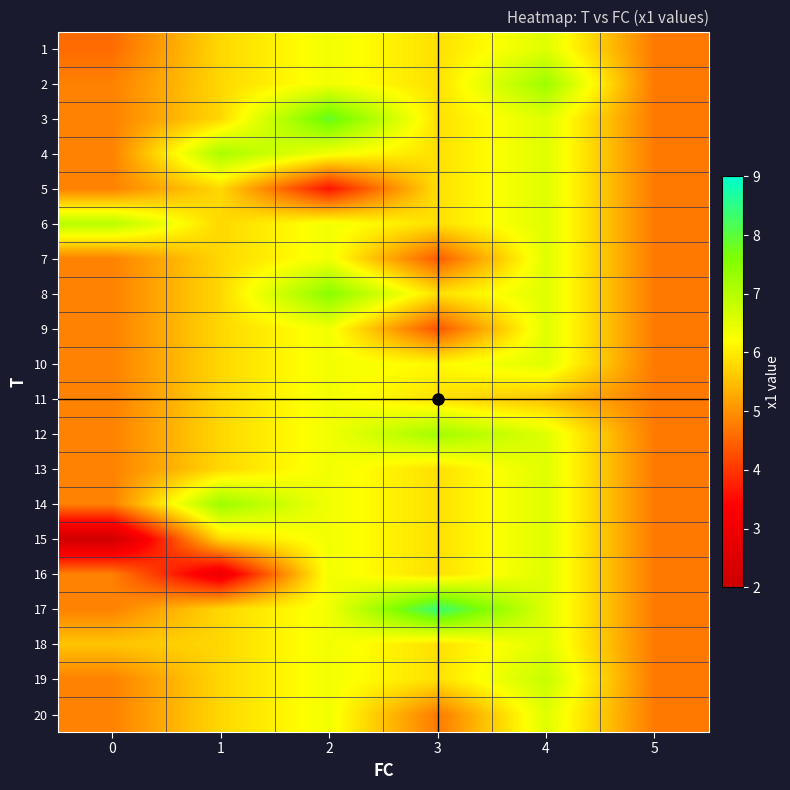

Which series has the widest spread of values?

15